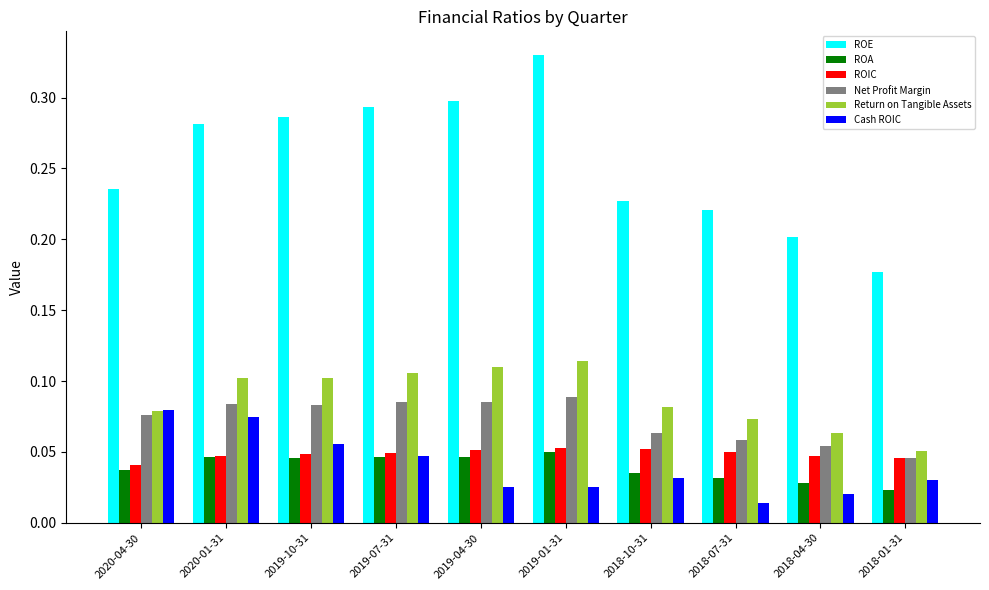

What are all the series names shown in the legend?

ROE, ROA, ROIC, Net Profit Margin, Return on Tangible Assets, Cash ROIC